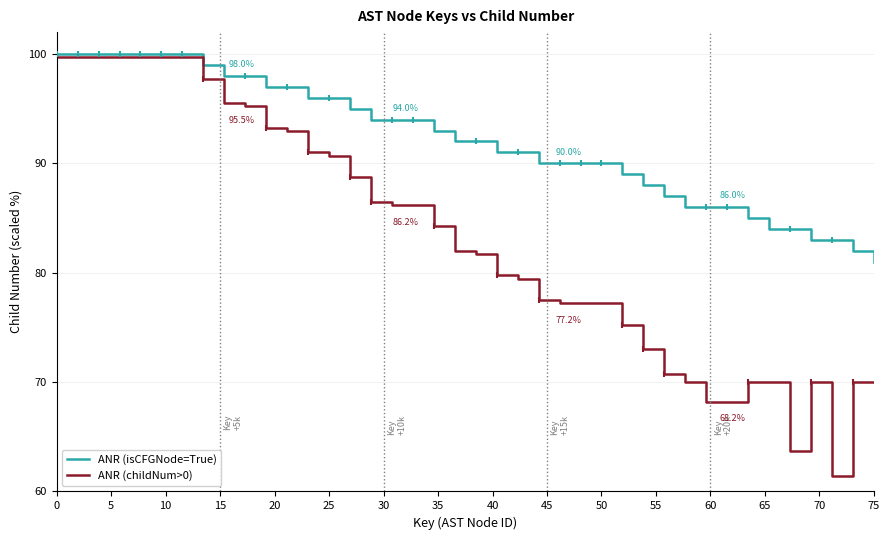

Which series has the largest total across all categories?

ANR (isCFGNode=True)